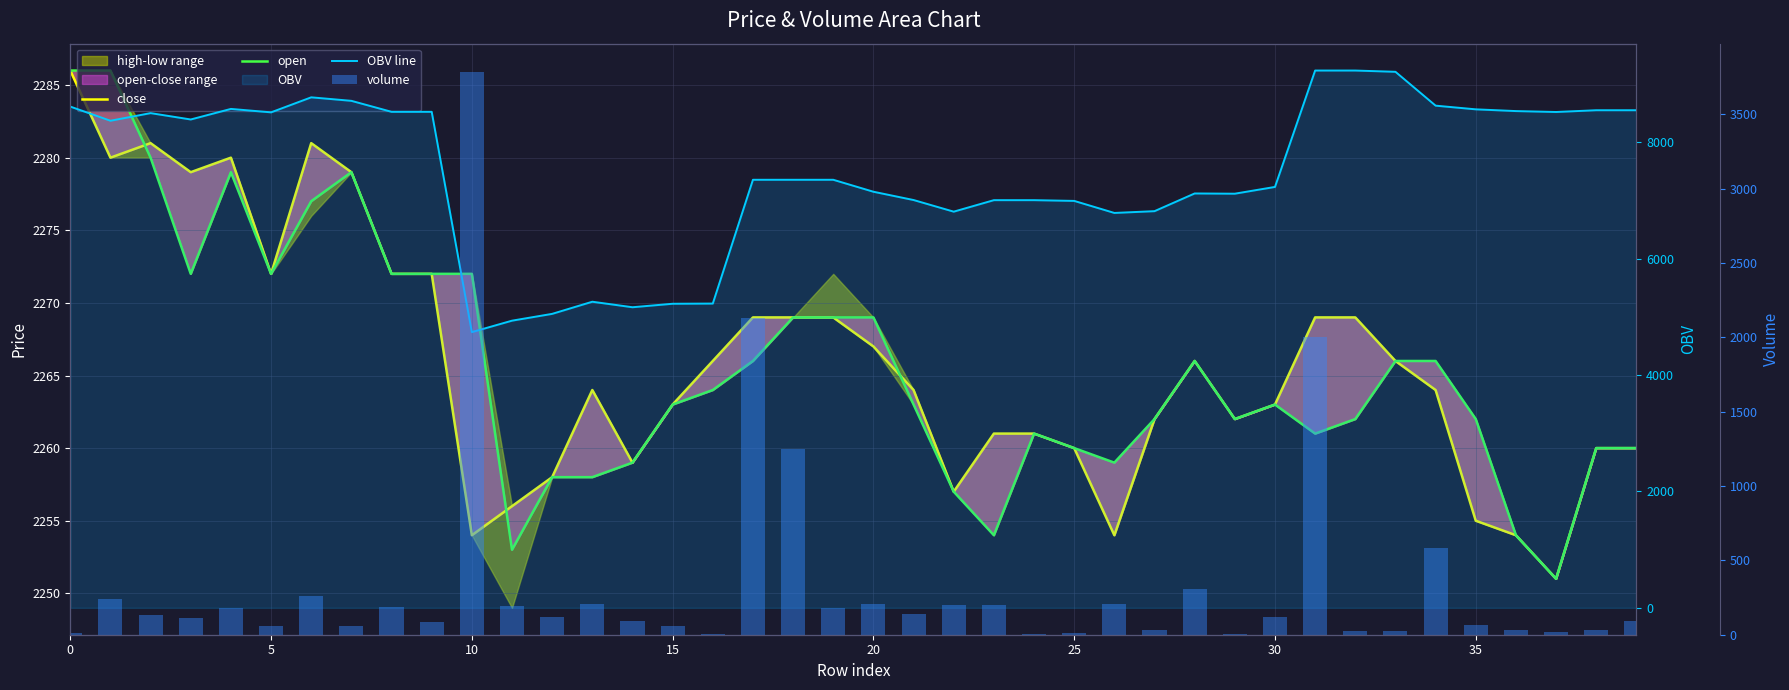

What is the value of the volume bar at the 23rd from the left?

200.0